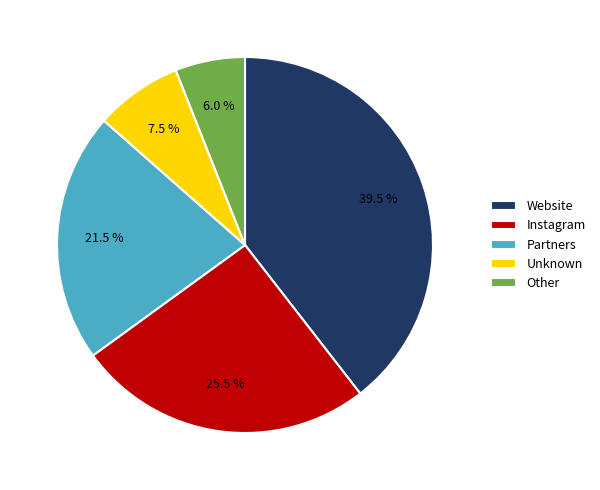

Between Partners and Other, which is larger?

Partners